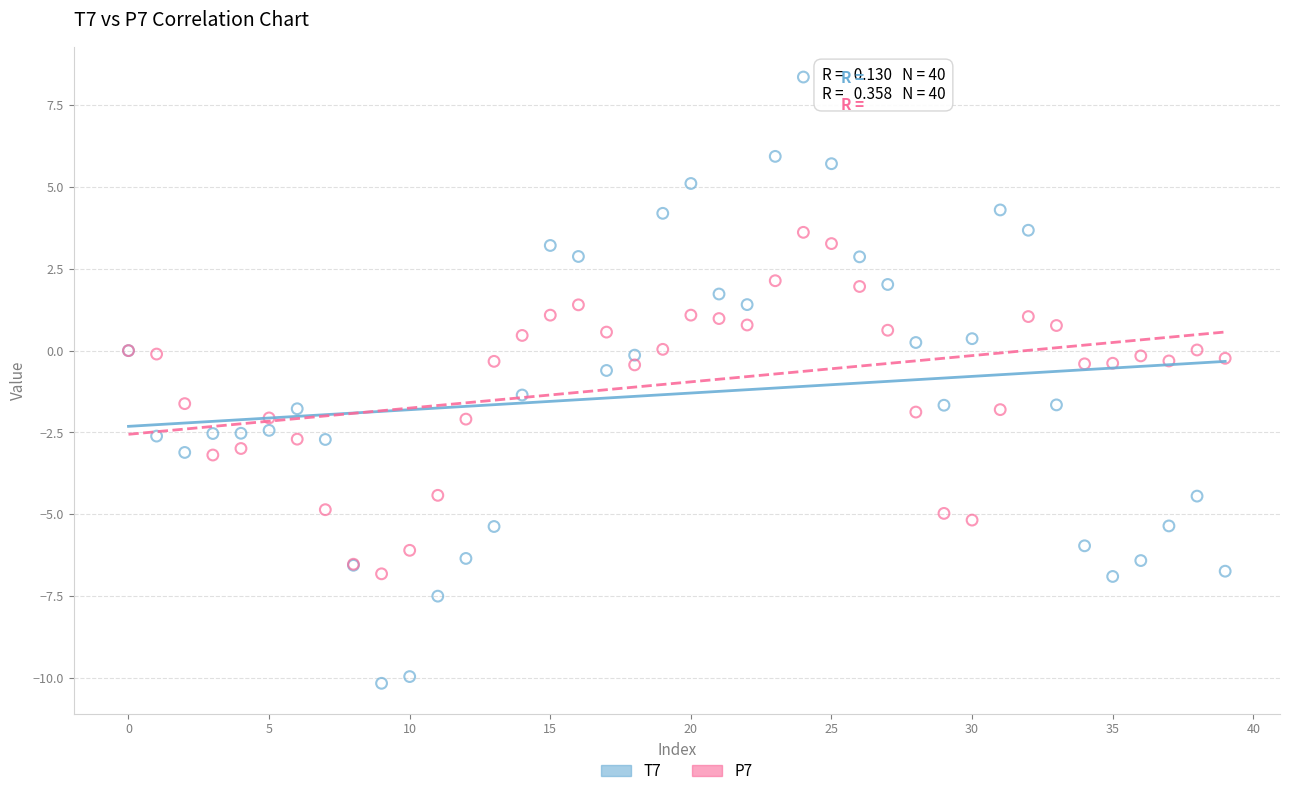

What are all the series names shown in the legend?

T7, P7